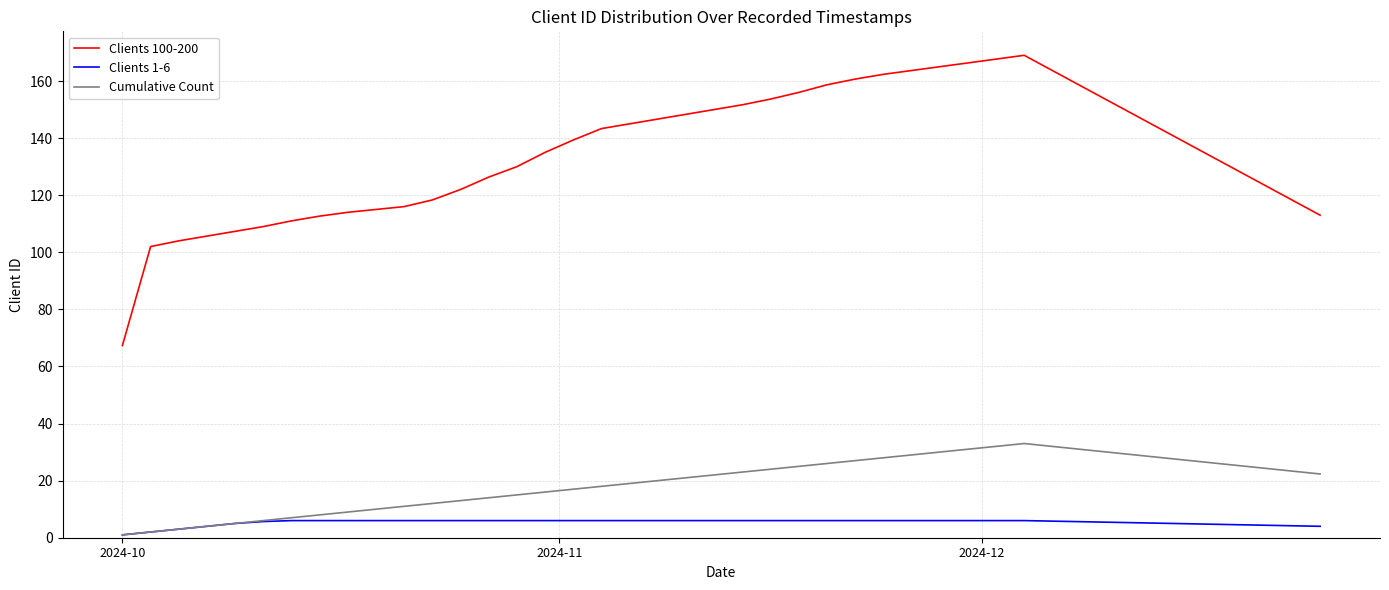

True or false: Clients 100-200 and Clients 1-6 intersect in this chart.

False